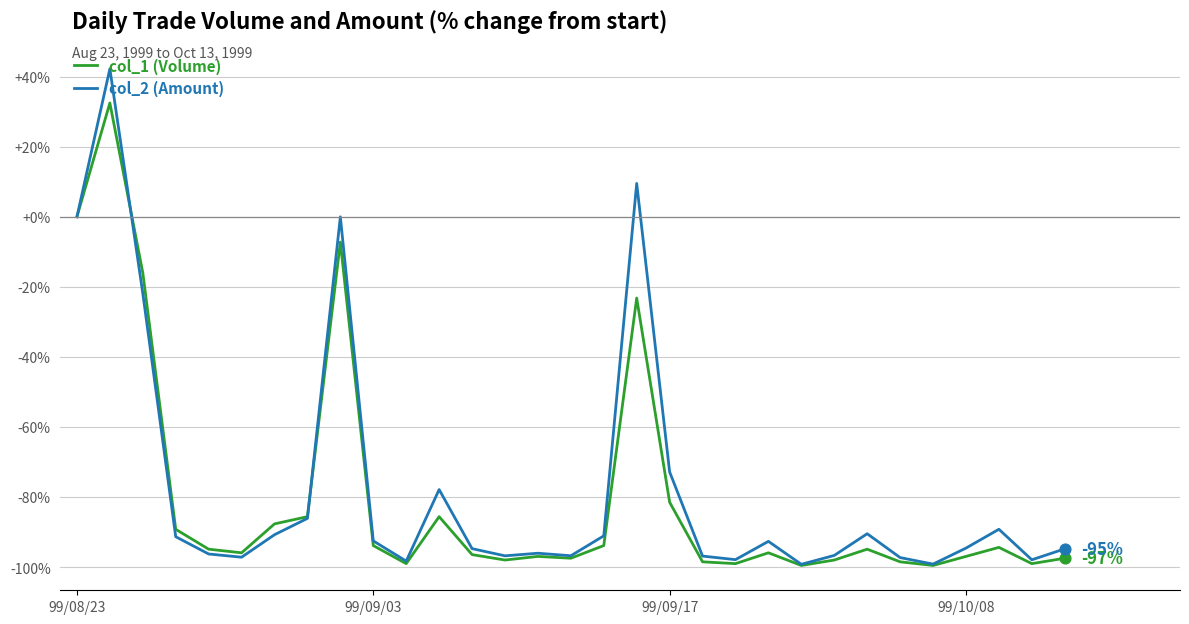

Which series has the largest range (max minus min)?

col_2 (Amount)